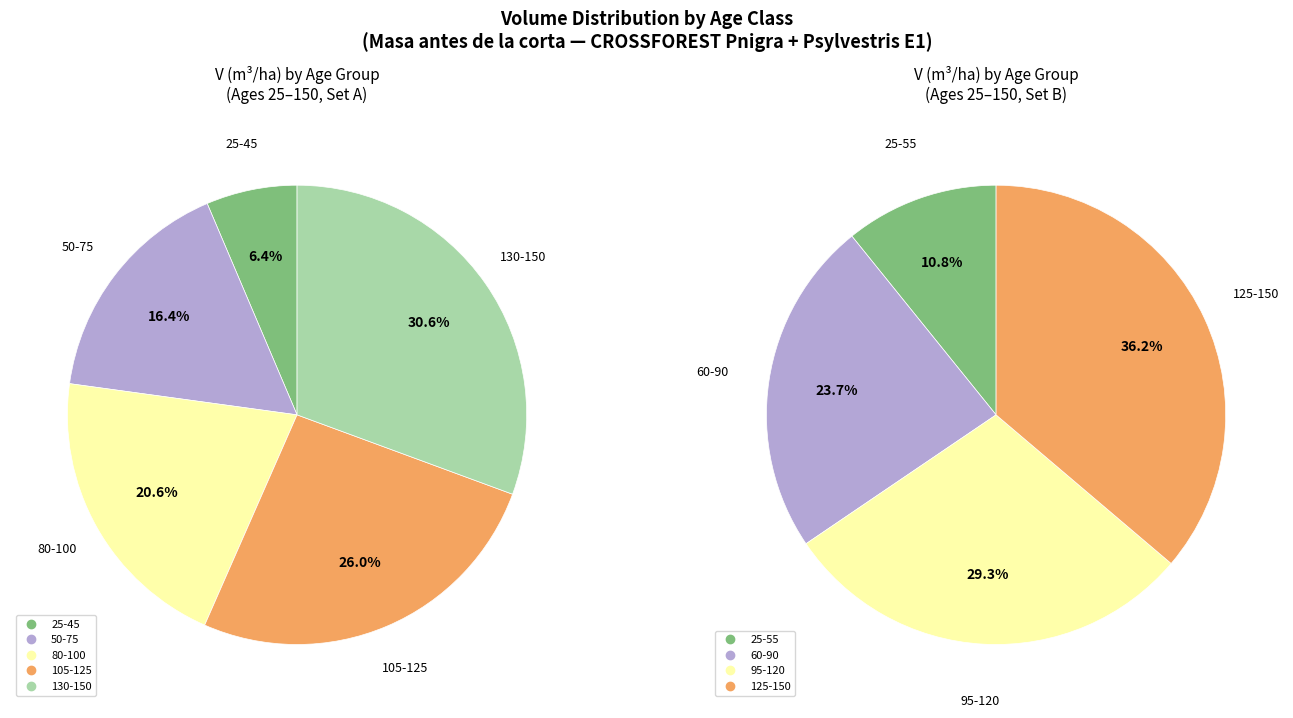

What is the change in value from 90 to 115?

+26.9